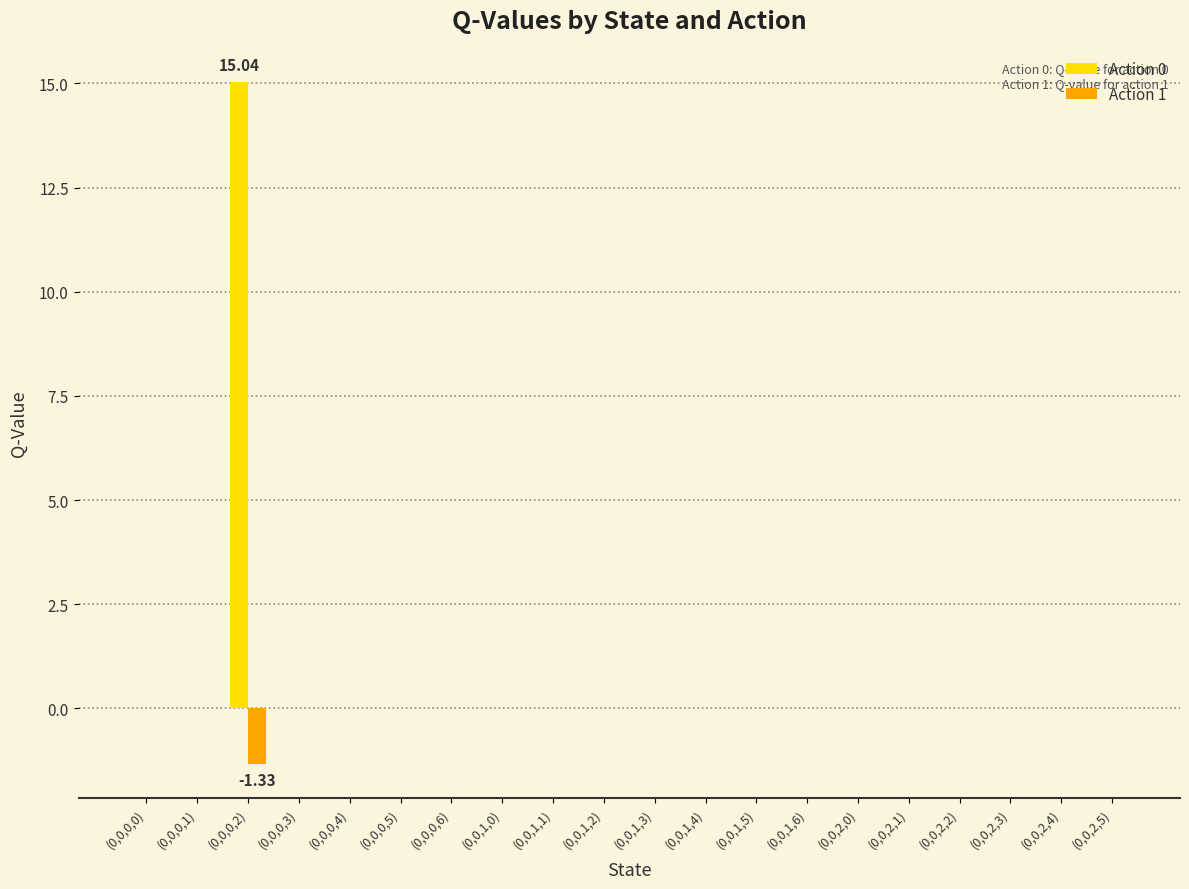

At which category is the sum across all series the highest?

(0,0,0,2)